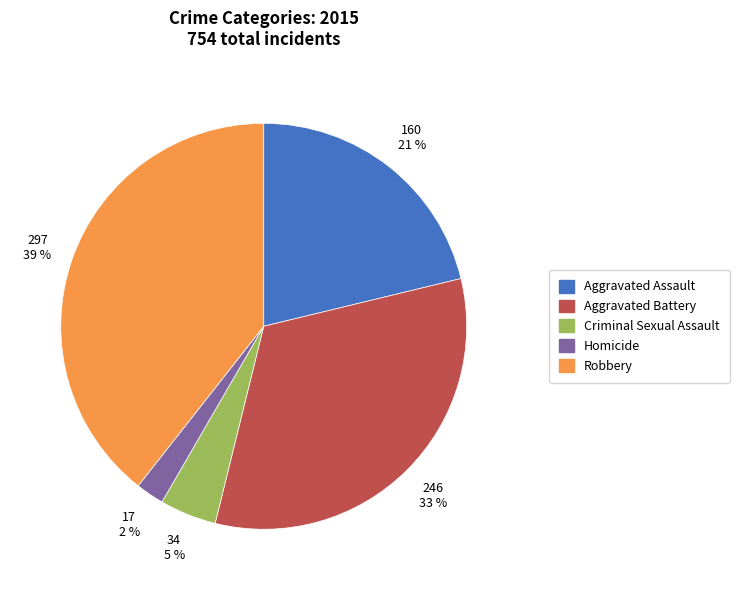

Does any single category account for the majority?

No